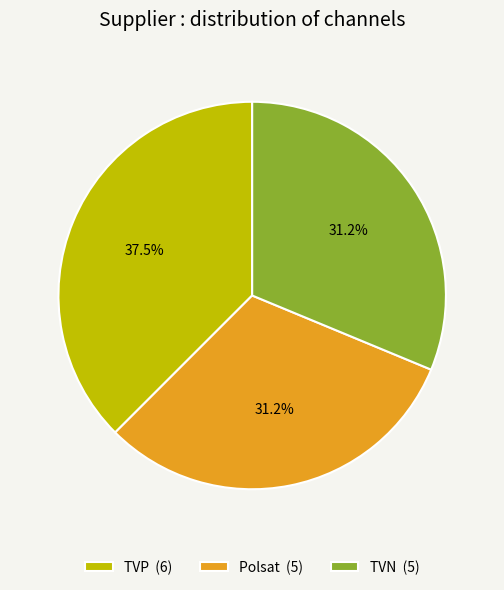

Count the number of slices in the pie.

3